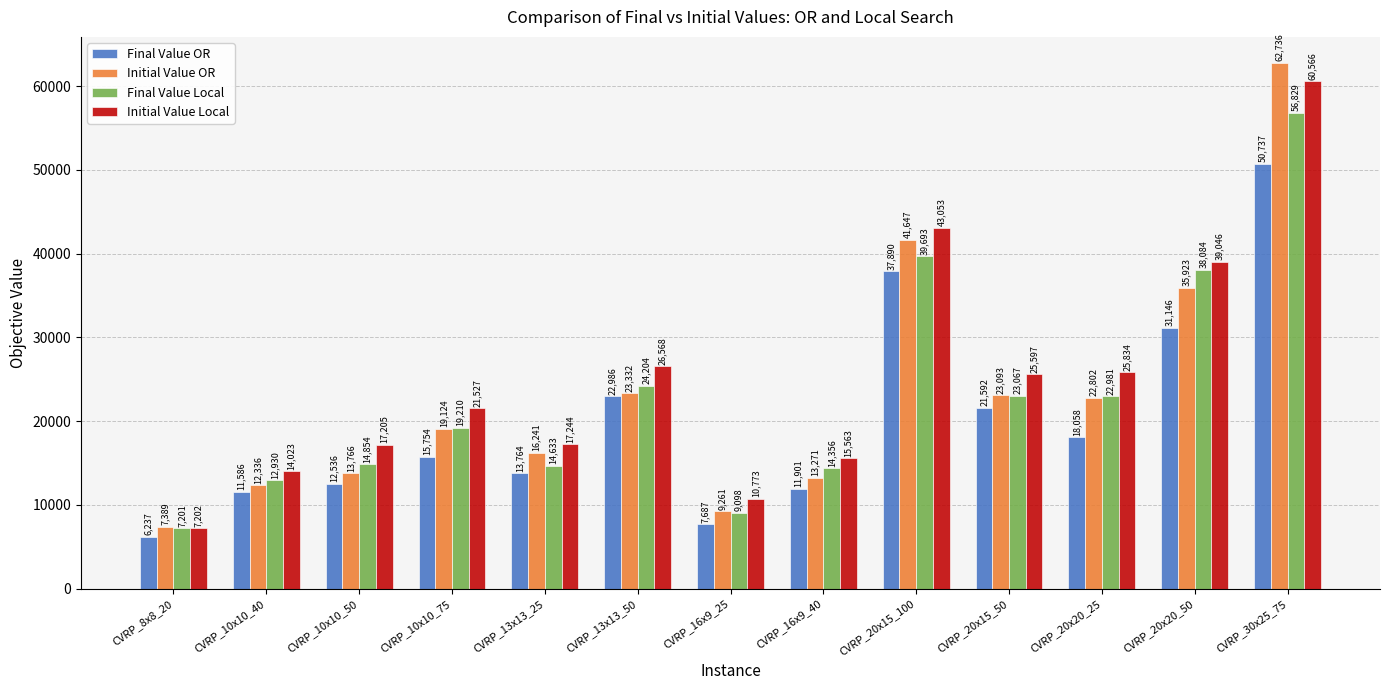

At which category does the chart reach its minimum across all series?

CVRP_8x8_20